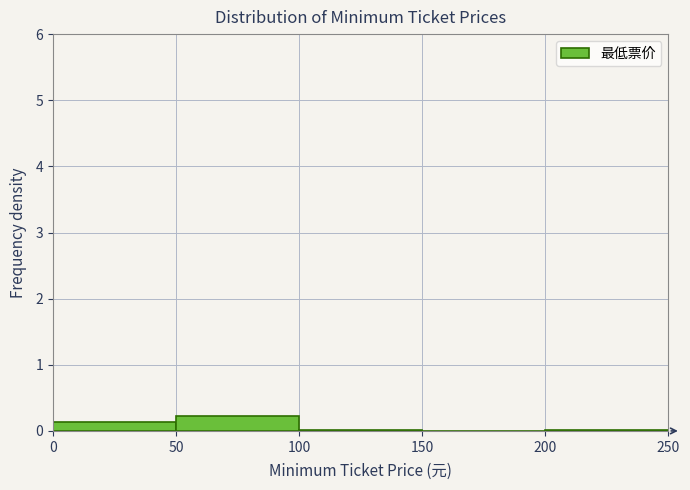

Reading left to right, transcribe this chart: for each bar, give the range it covers on the x-axis and its height. The values are not printed on the chart, so give them approximately, as read against the axis.

0 to 50: 0.1
50 to 100: 0.2
100 to 150: under 0.1
150 to 200: 0
200 to 250: under 0.1